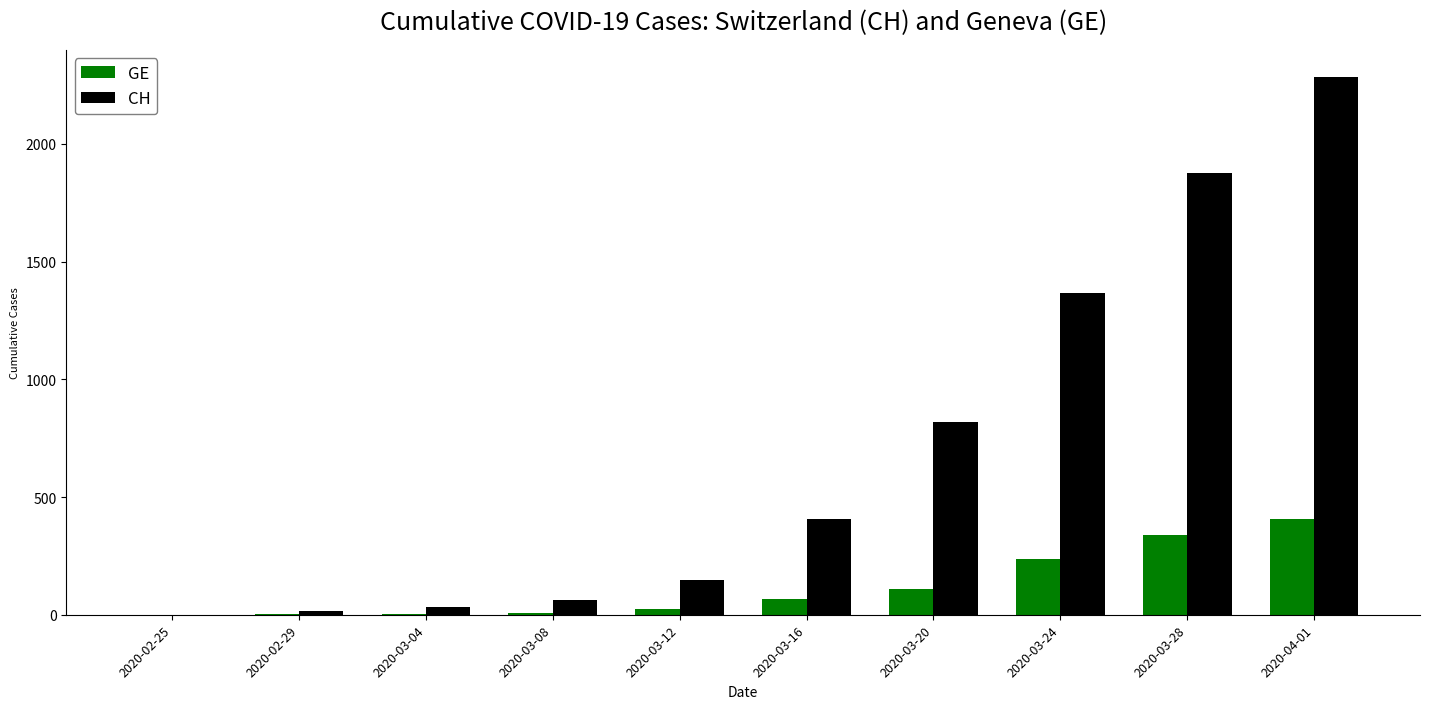

Is it true that CH equals 147 at 2020-03-12?

True